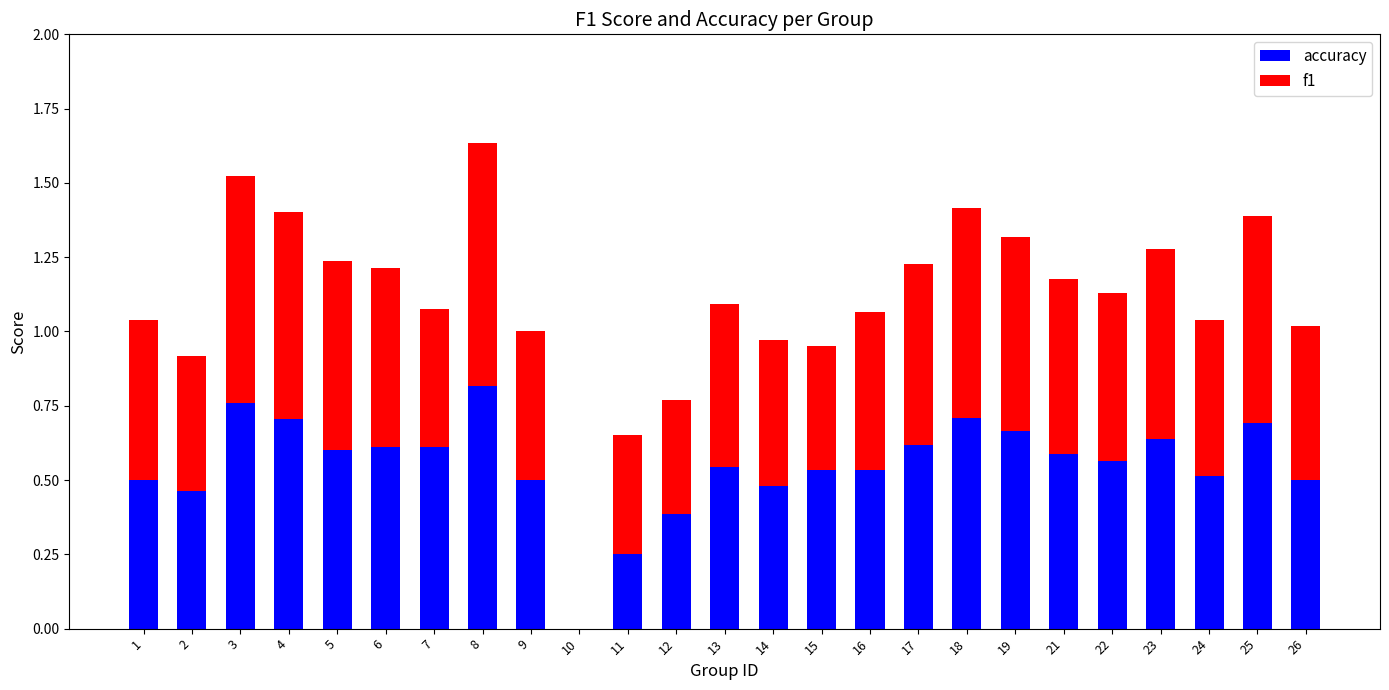

The accuracy series shows 0.3 at 4. True or false?

False